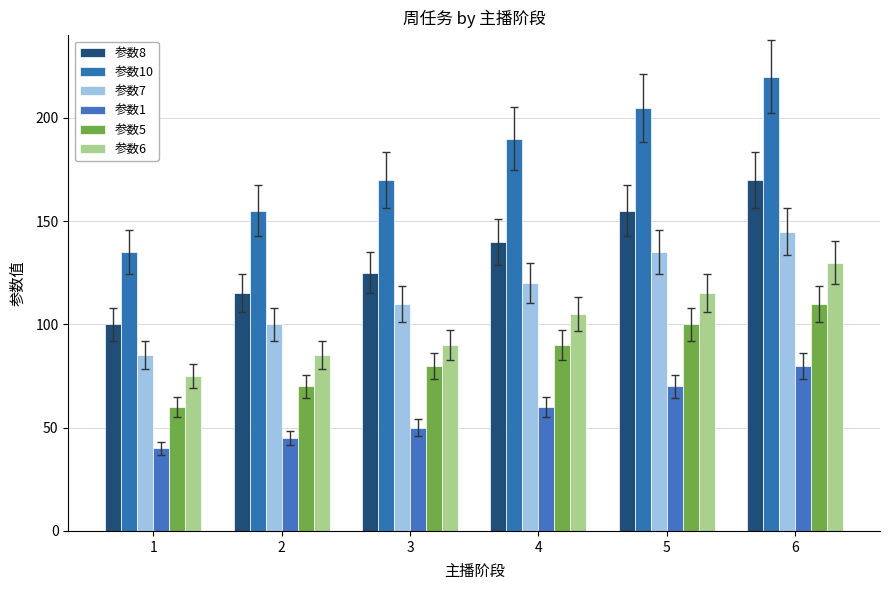

How many bars are there in each group?

6